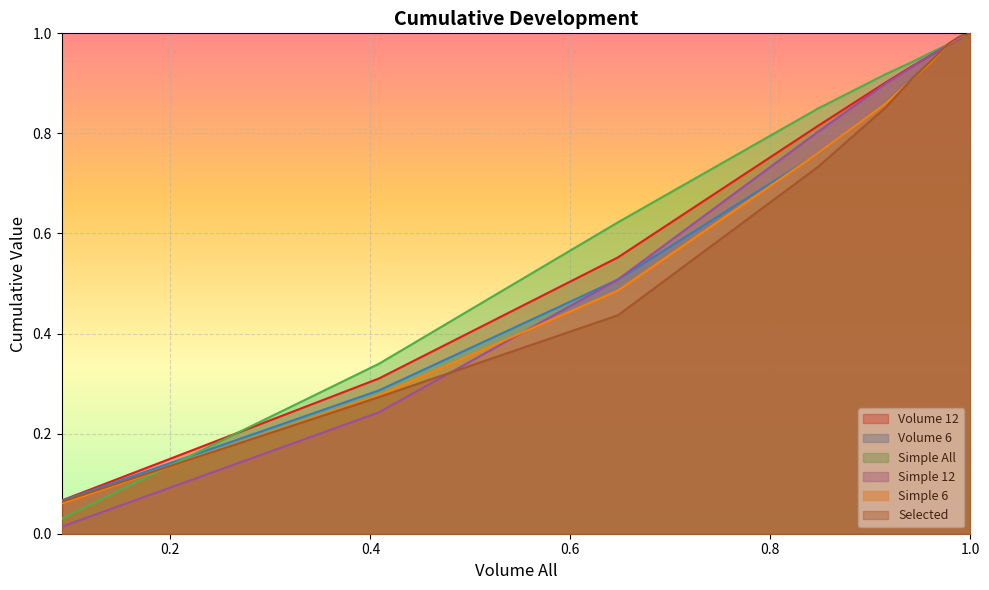

Which series has the largest total across all categories?

Simple All